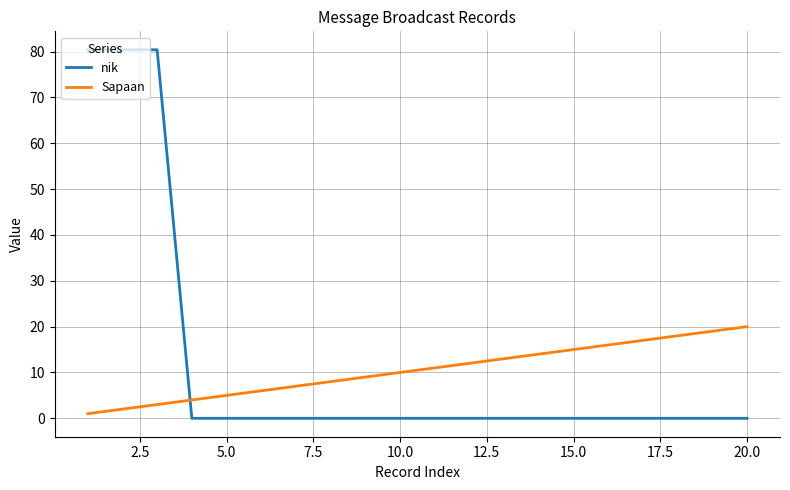

What are all the series names shown in the legend?

nik, Sapaan